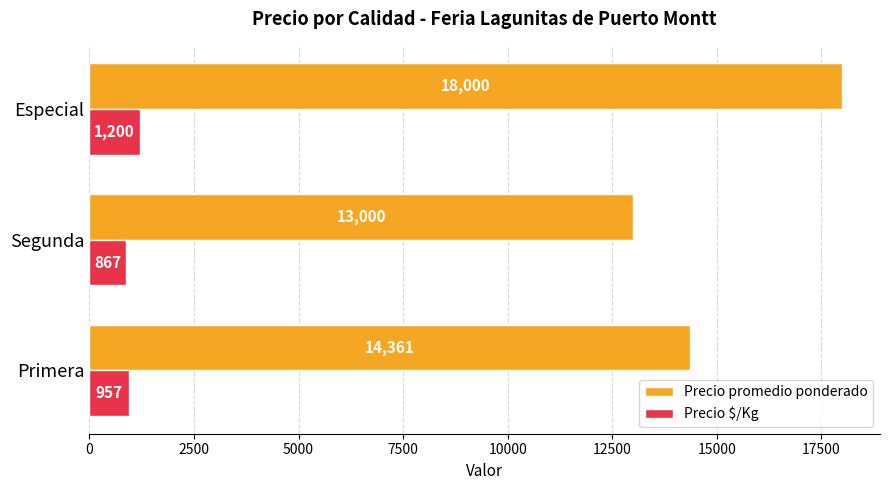

What is the difference between the highest and lowest values at Especial?

16800